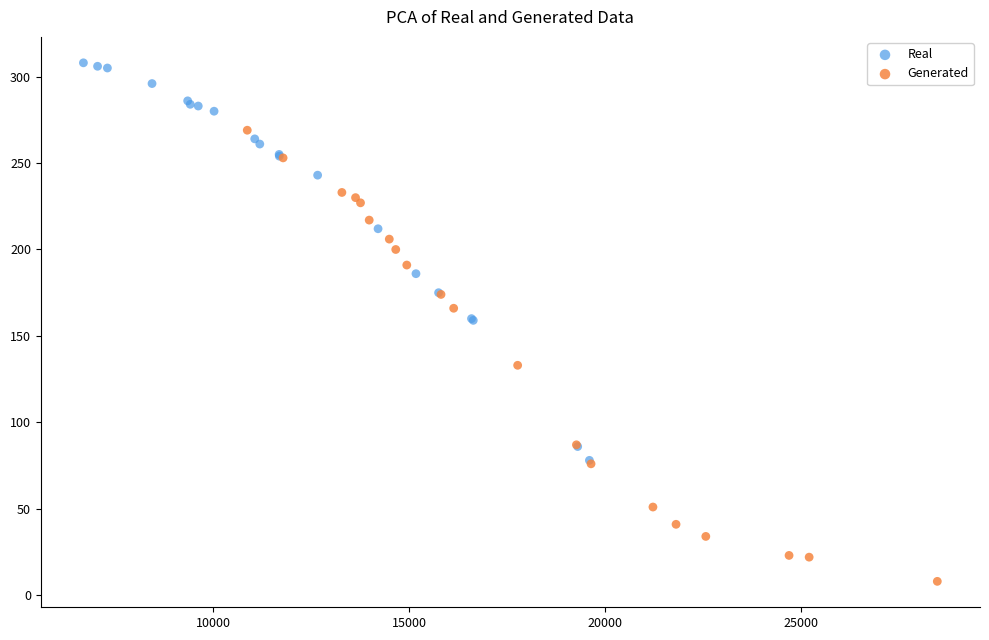

Which series has the largest Y range (max minus min)?

Generated